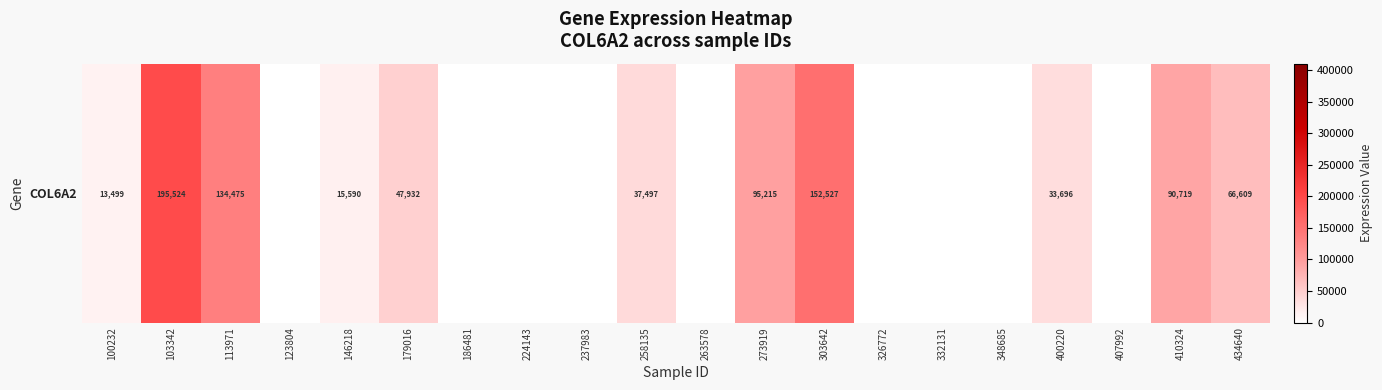

What is the difference between the maximum and minimum values?

195524